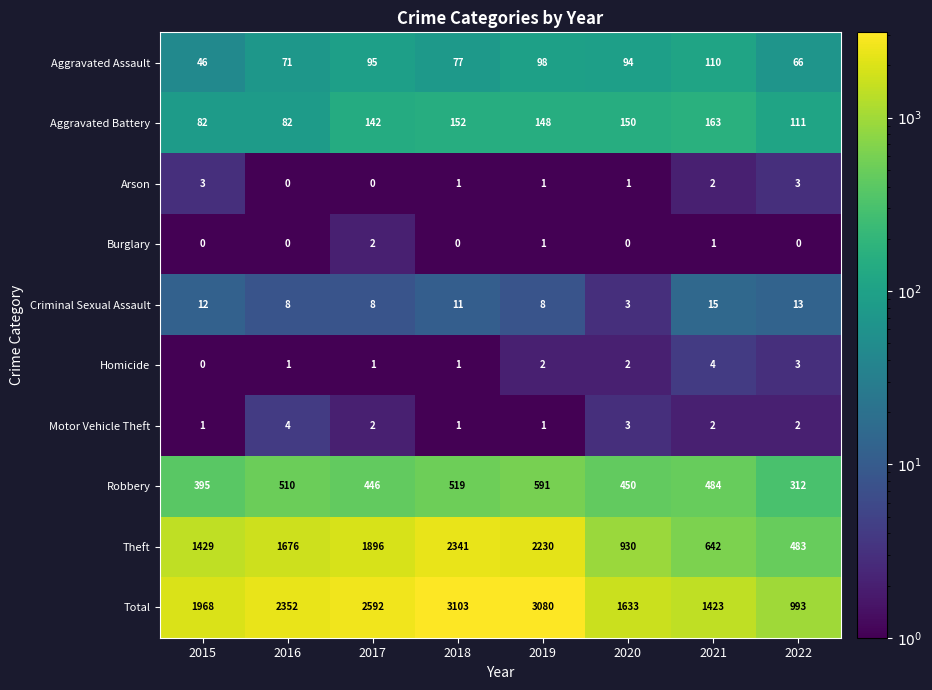

At which label is Aggravated Assault closest to 78?

2018